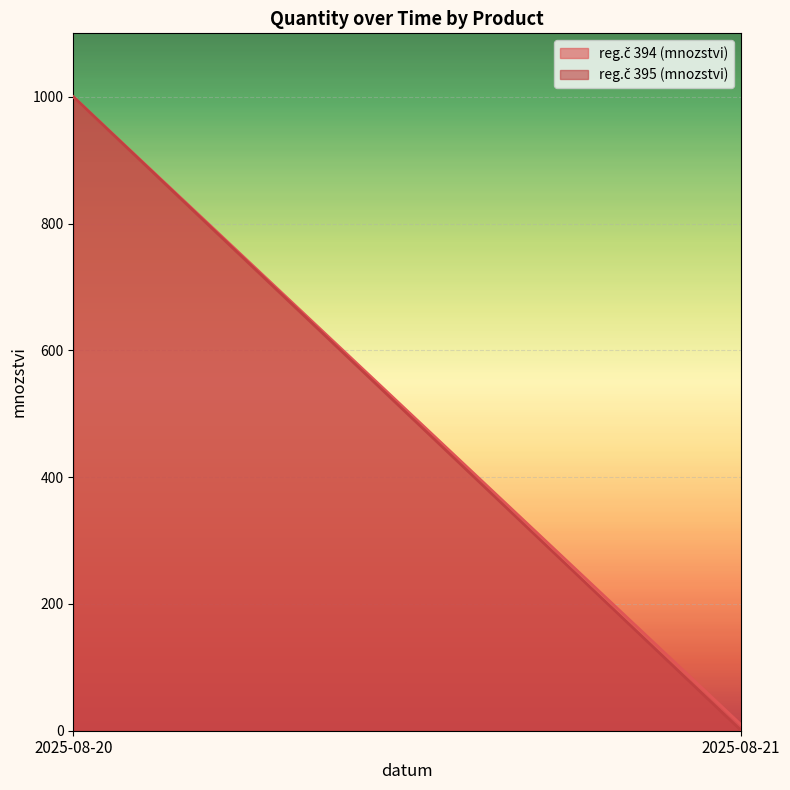

The value of mnozstvi_394 at 2025-08-21 is 18. True or false?

False